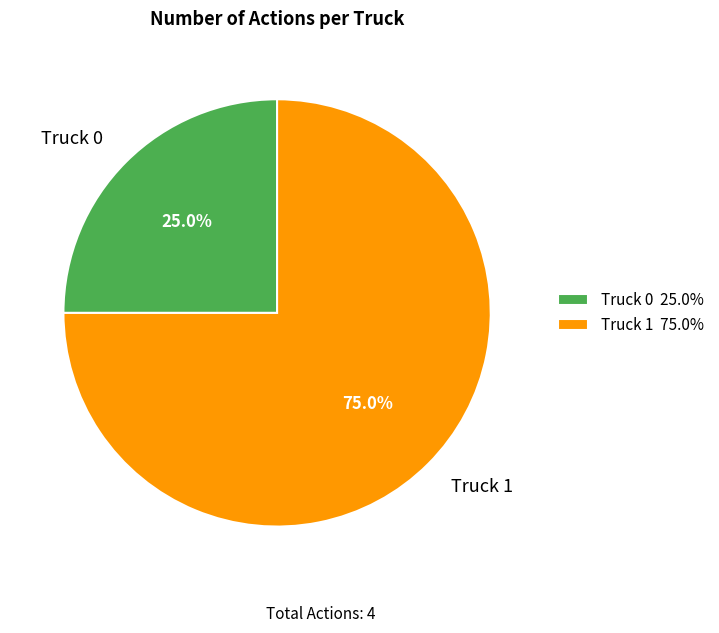

Is it true that Truck 0 is 25% of the pie?

True